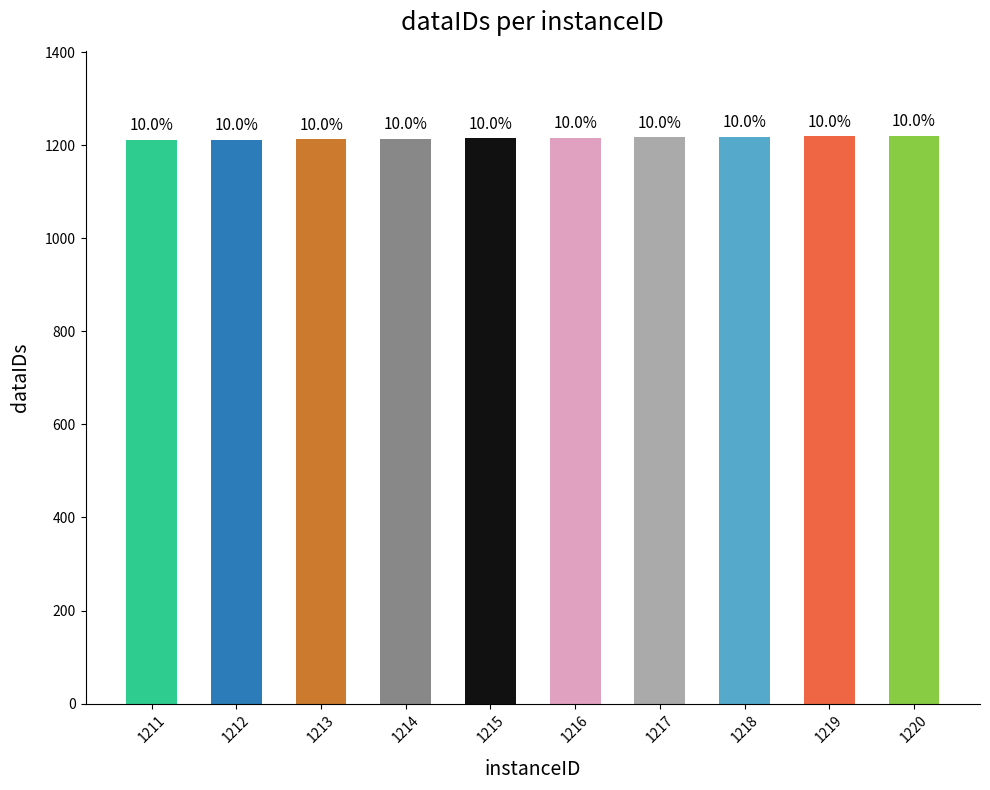

How many bars are there in total?

10